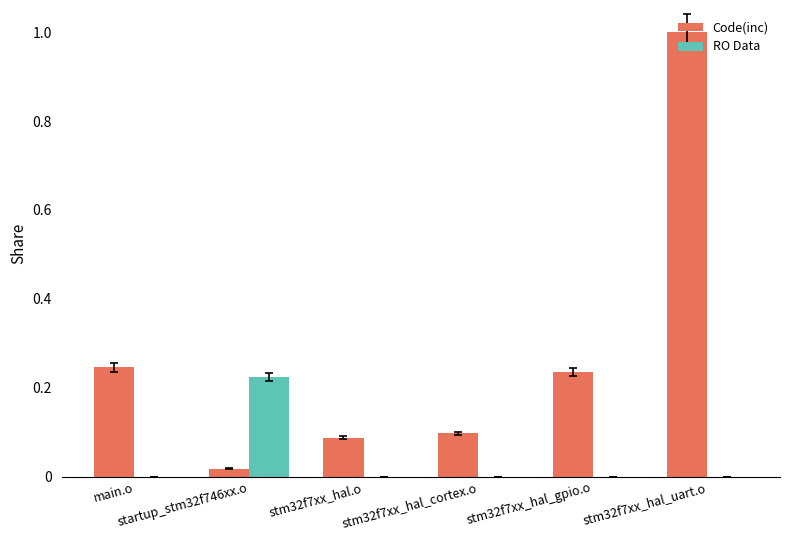

What is the sum of all Code(inc) values?

1.7